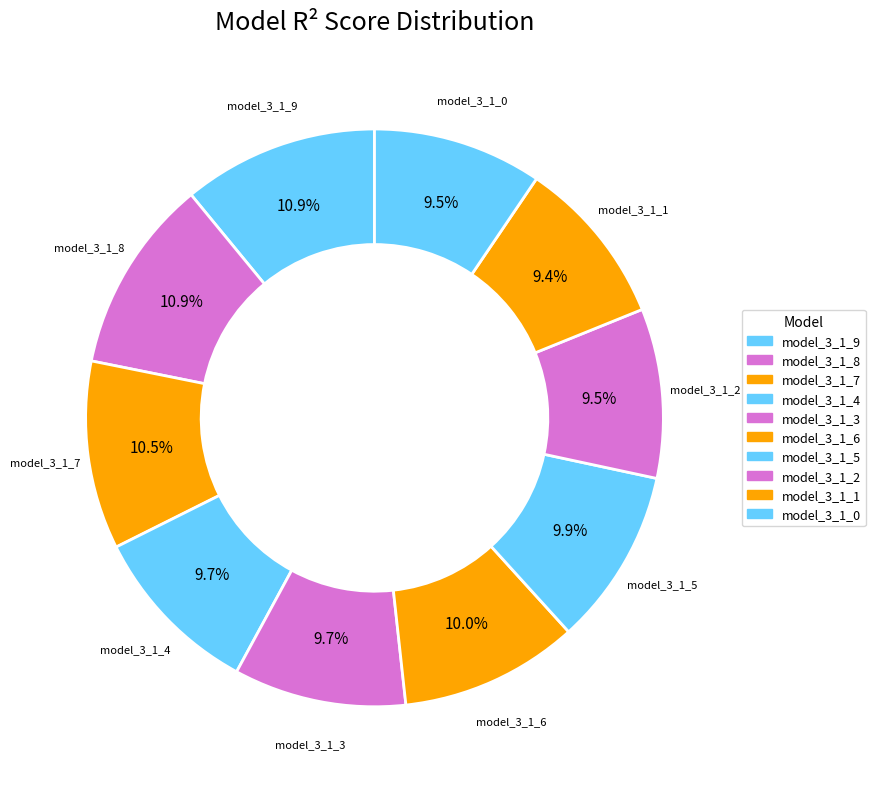

Is it true that model_3_1_8 is 11% of the pie?

True